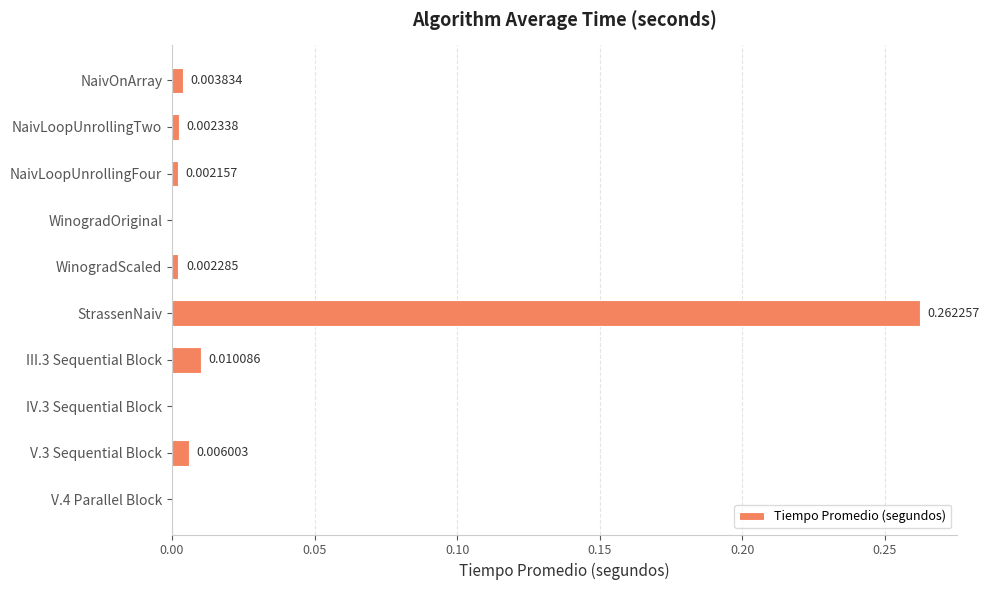

How many positive values are there?

7